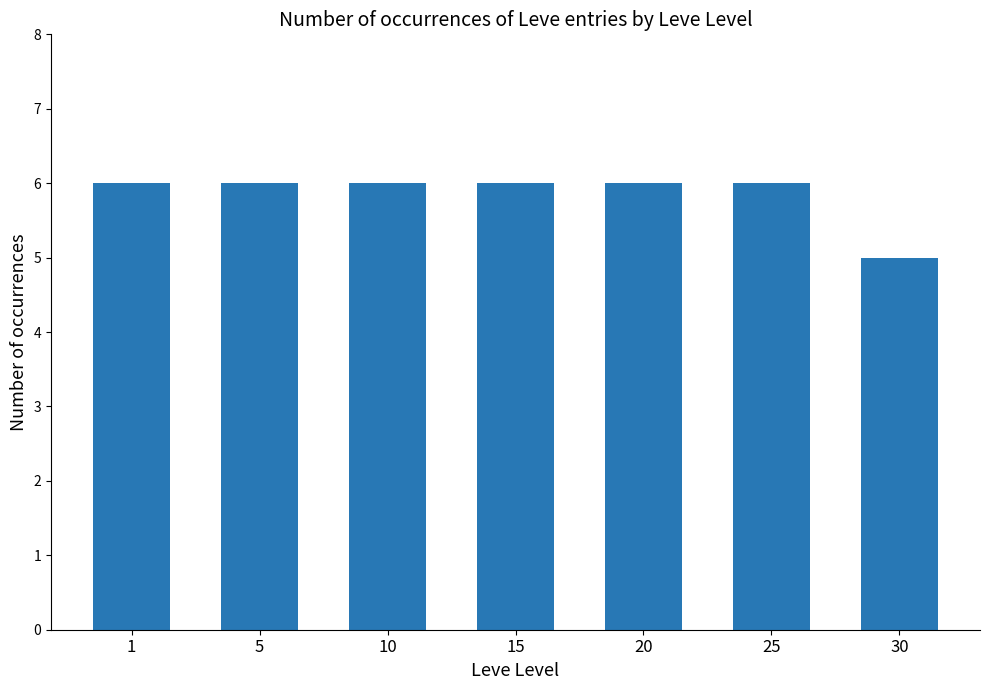

What is the average value?

6